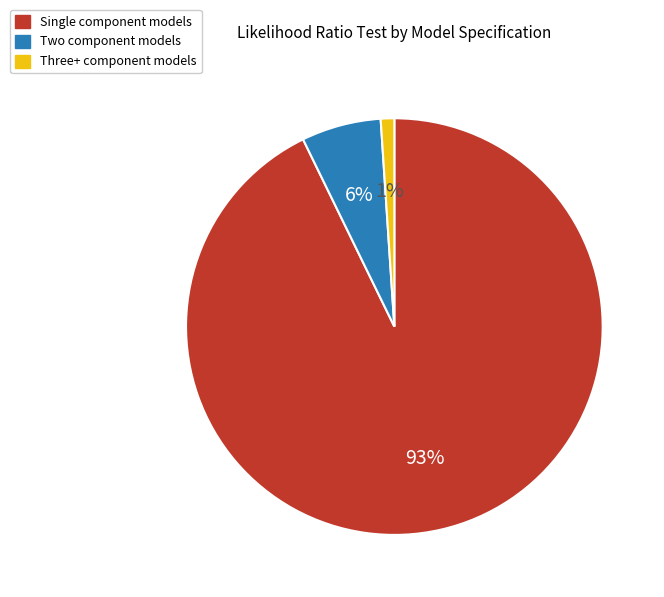

Which slice represents more than half of the pie?

Single component models